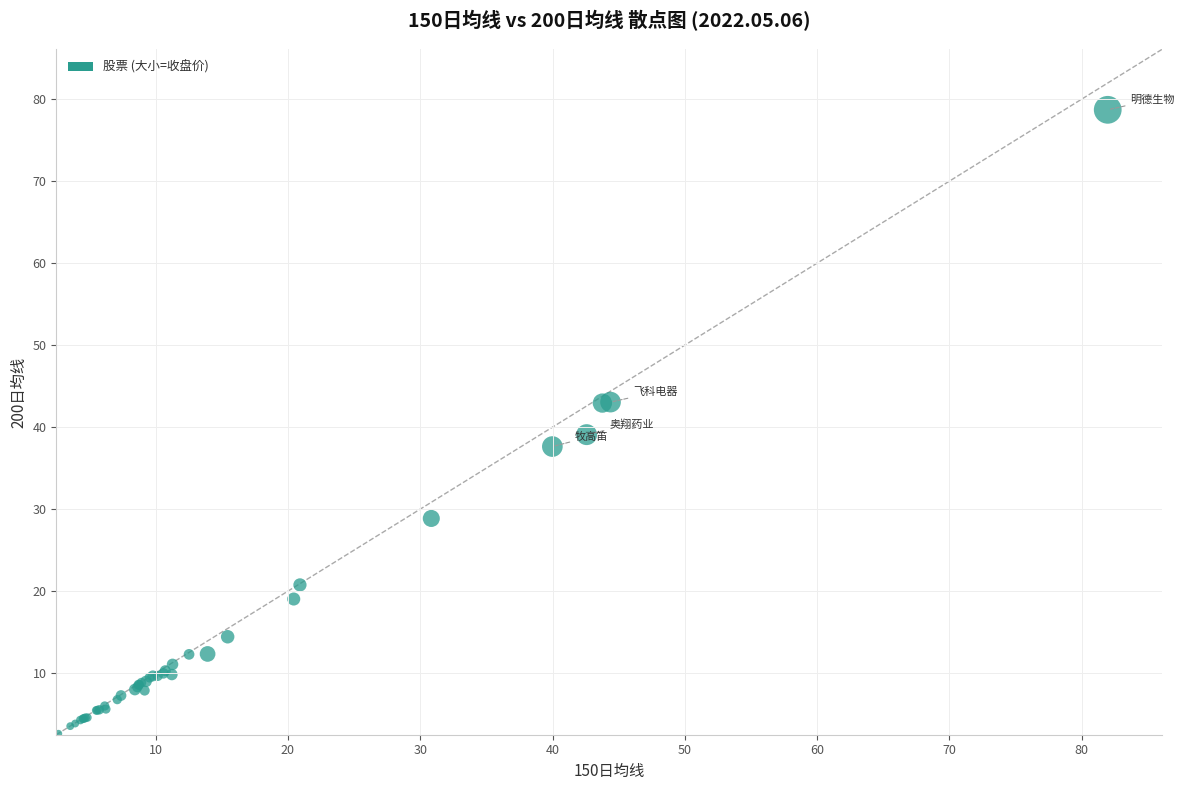

What Y value in the scatter plot is closest to 40?

39.1